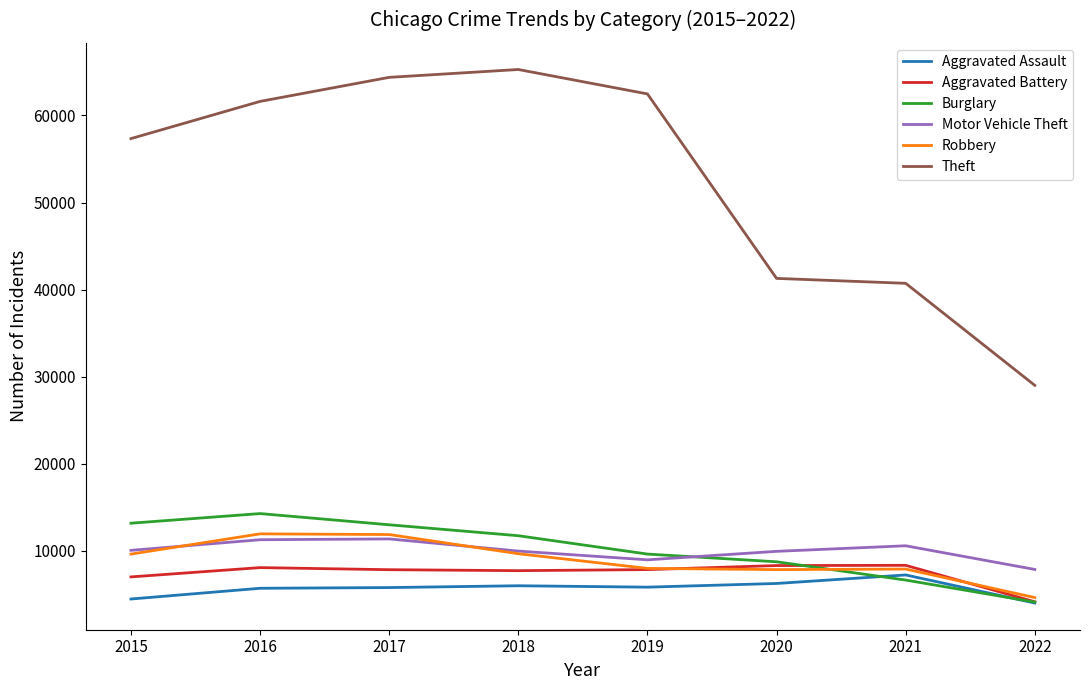

The Motor Vehicle Theft series shows 11380 at 2017. True or false?

True